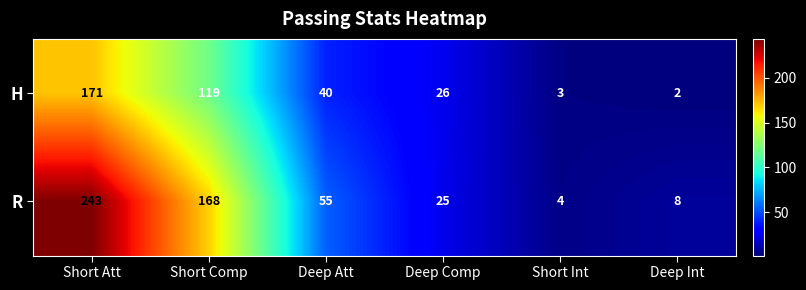

What is the total value across all series at Deep Int?

10